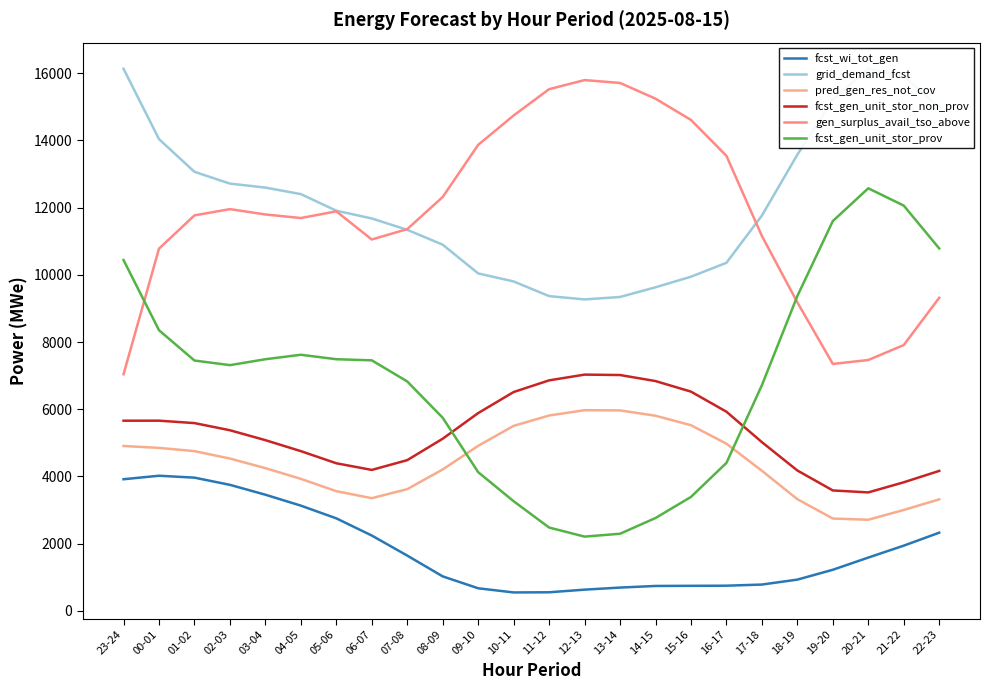

In fcst_gen_unit_stor_prov, how many points are higher than both neighbors (excluding endpoints)?

2